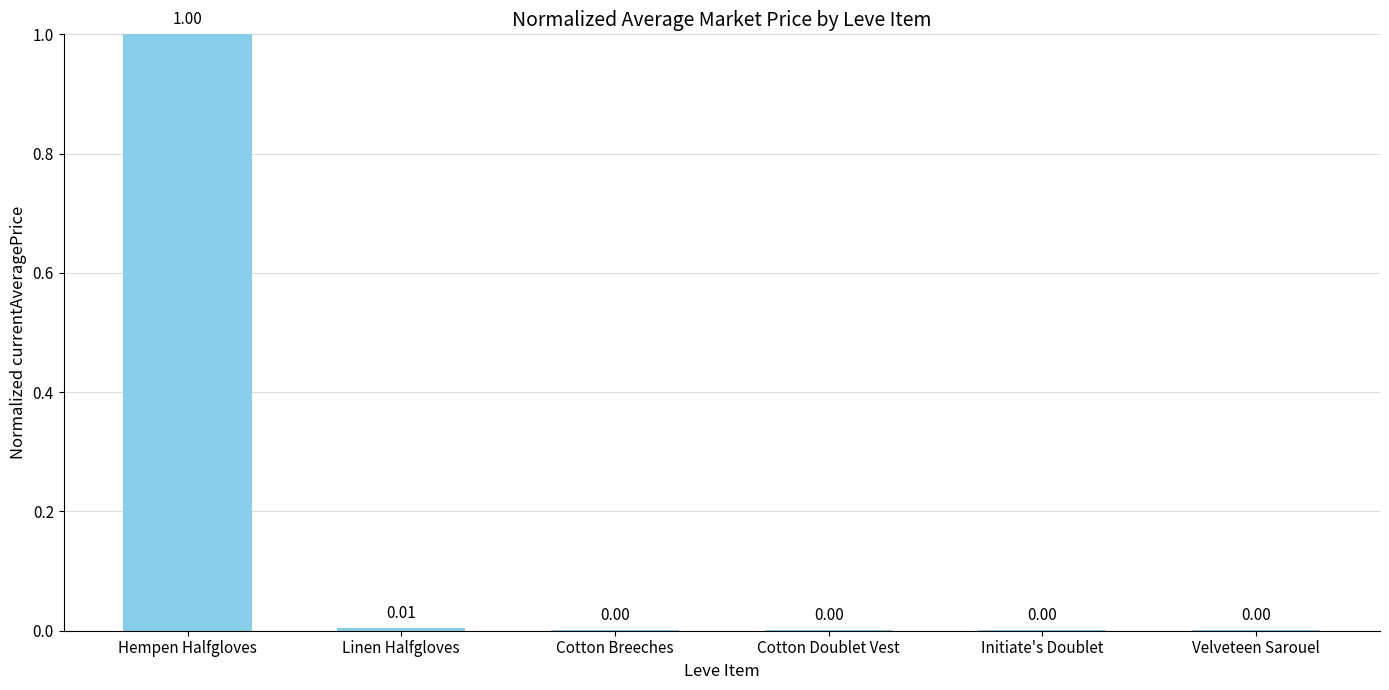

Are the bars horizontal?

No